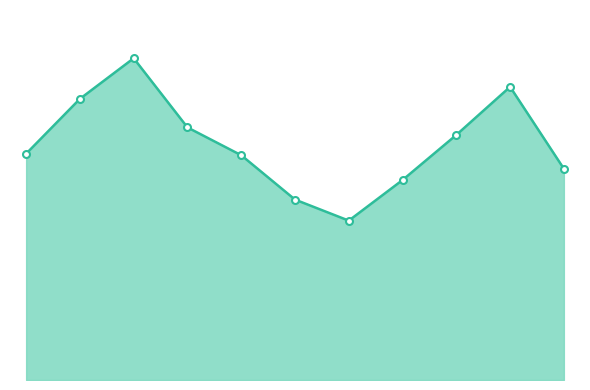

What is the smallest value displayed?

212